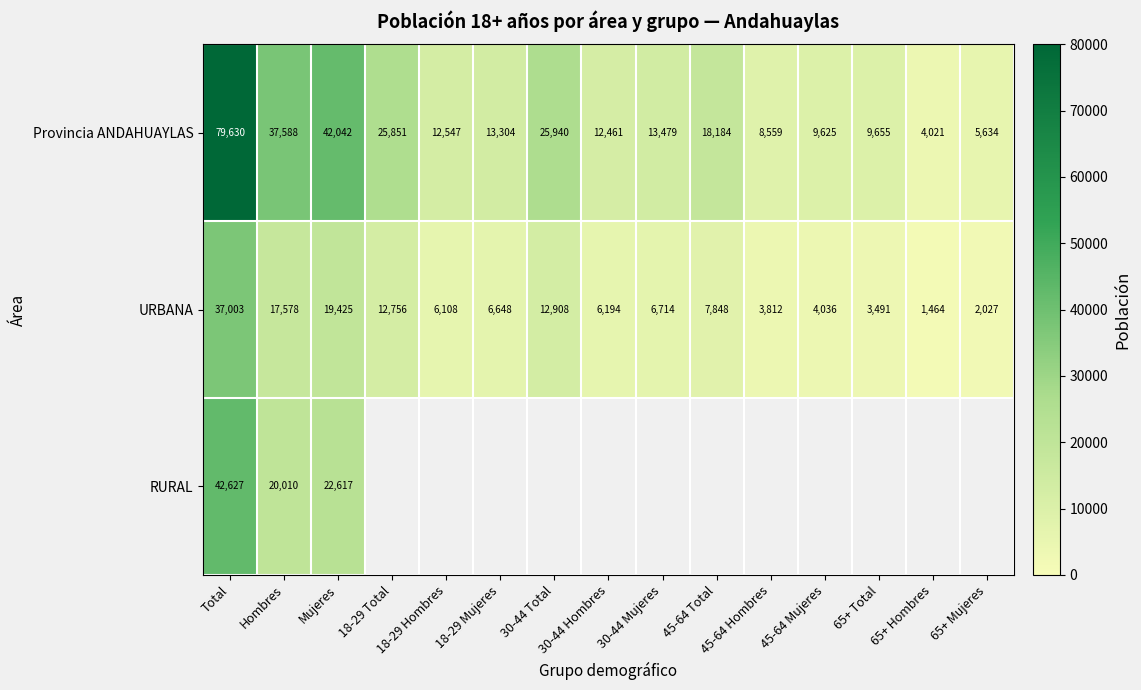

What is the sum of all URBANA values?

148012